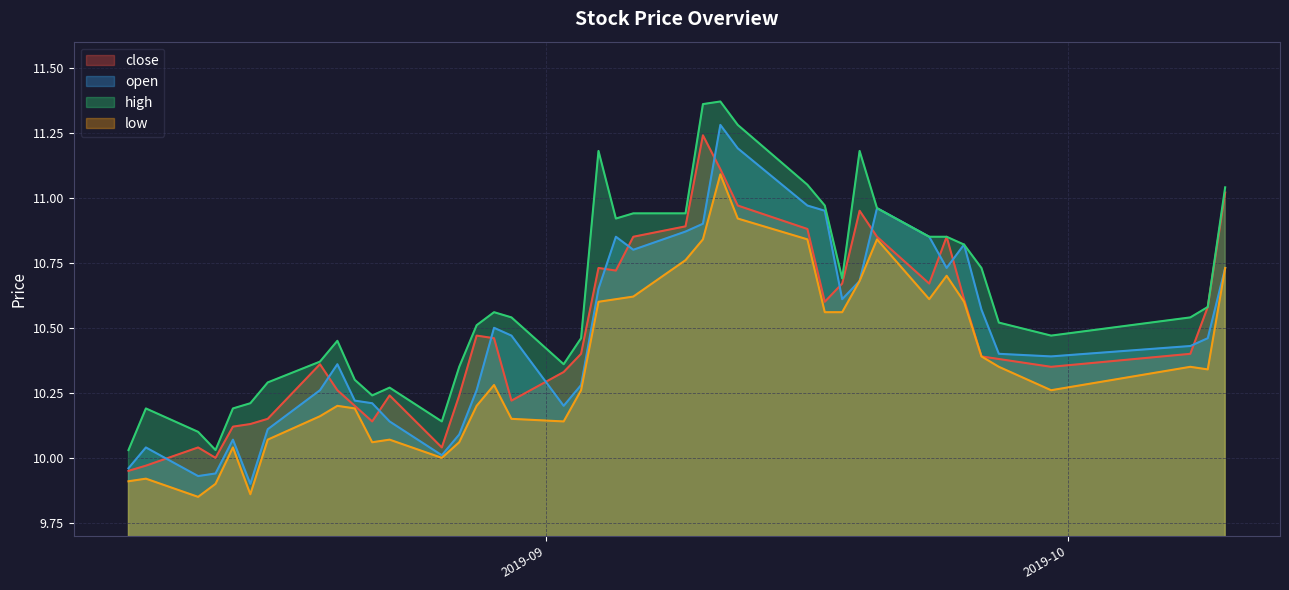

True or false: close and high cross at least once.

False